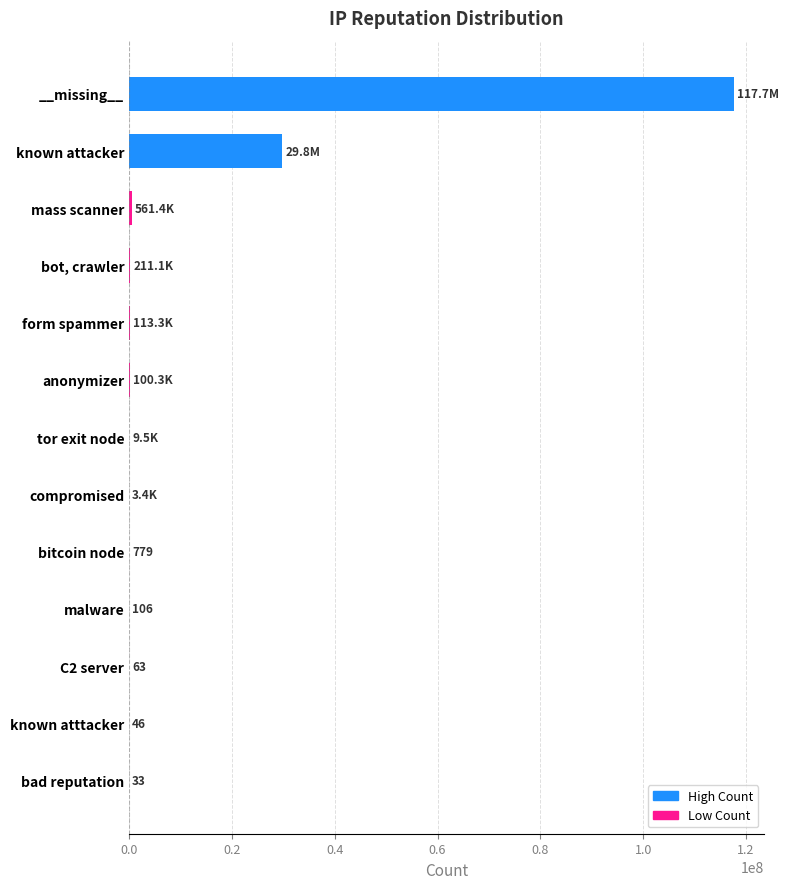

Are the bars horizontal?

Yes